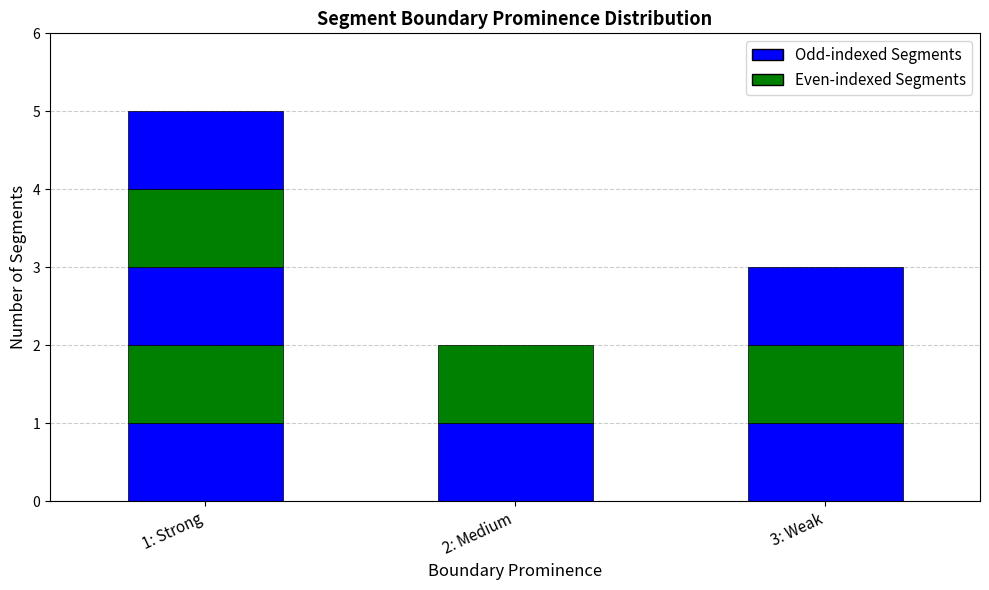

What is the difference between the maximum and second lowest values?

2